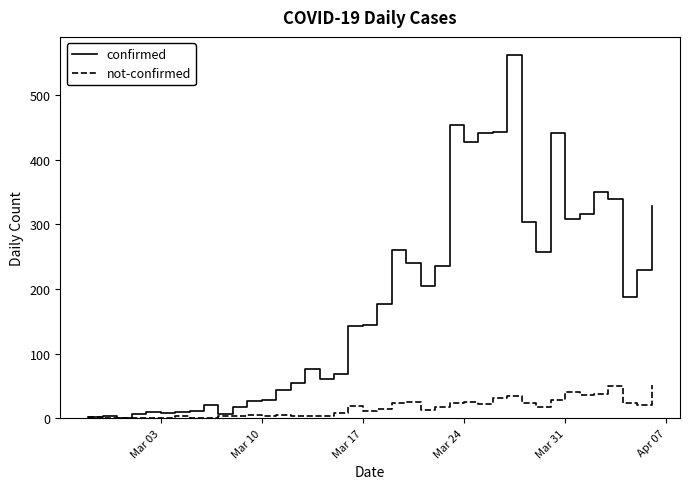

List the series in order of their overall mean, lowest first.

not-confirmed, confirmed